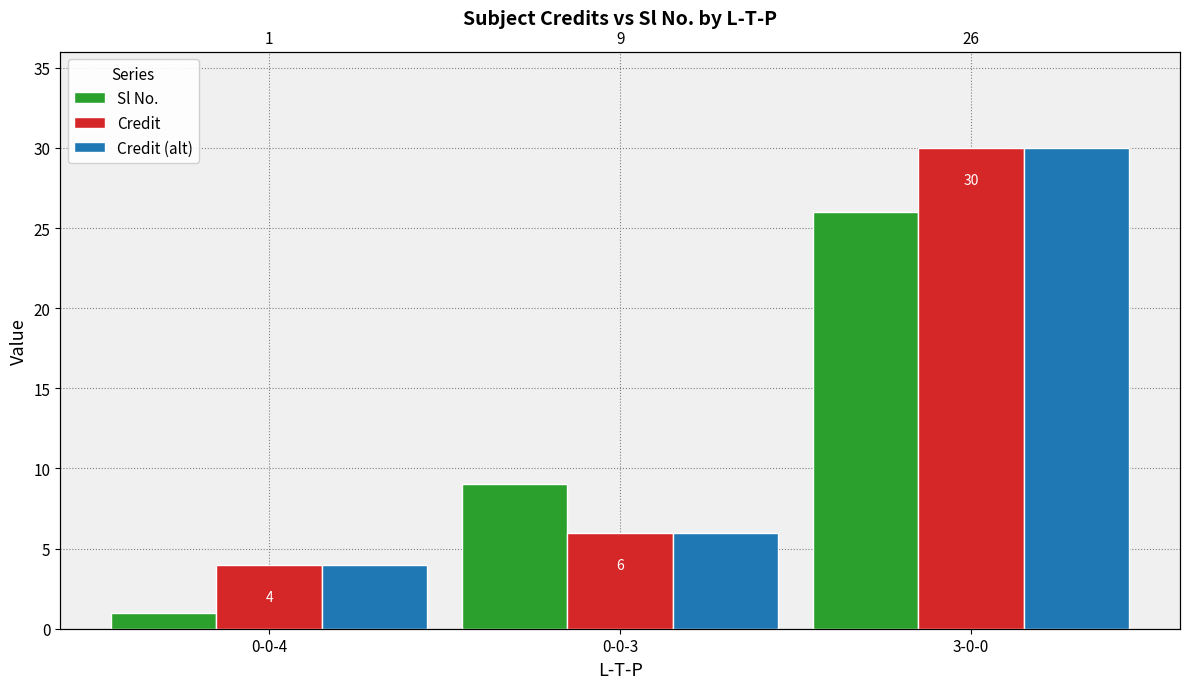

What is the difference between the Sl No. values at 3-0-0 and 0-0-4?

25